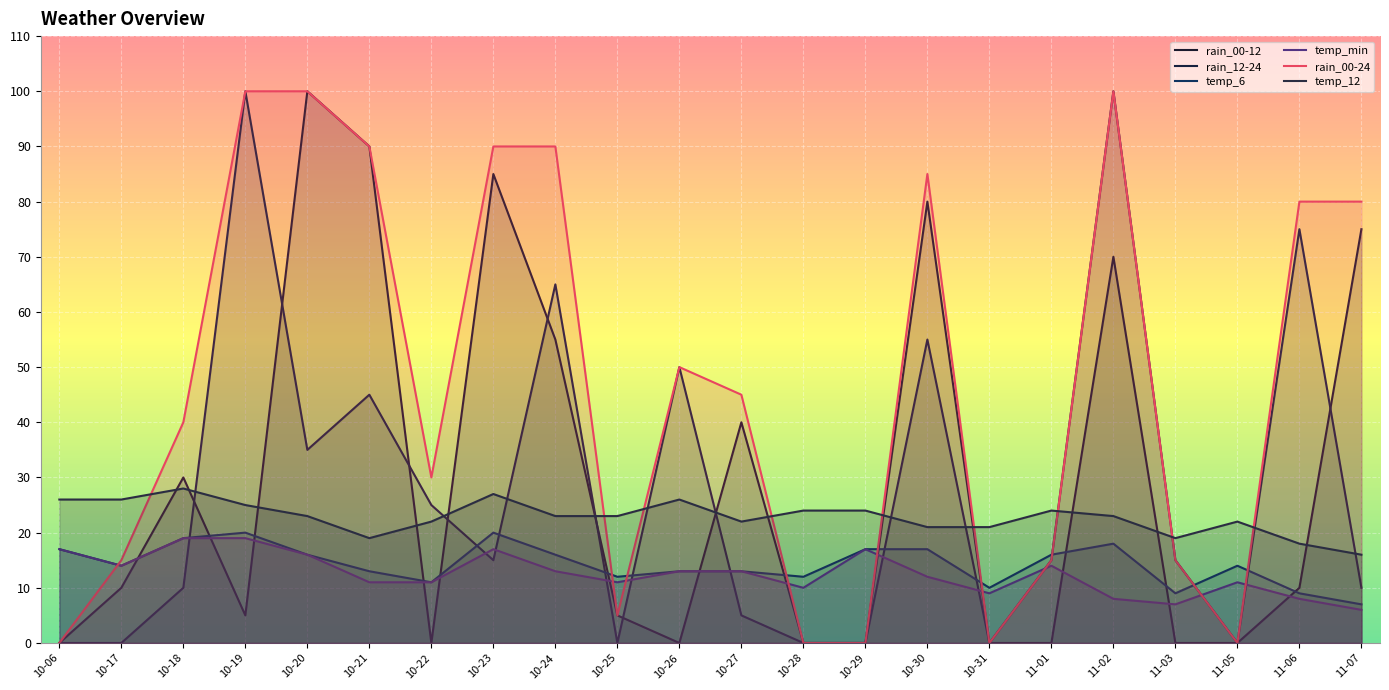

After their last crossing, which series has the higher values: rain_00-12 or temp_12?

rain_00-12